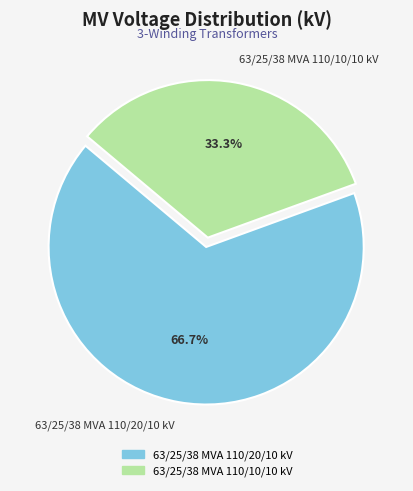

How many slices are in this pie chart?

2